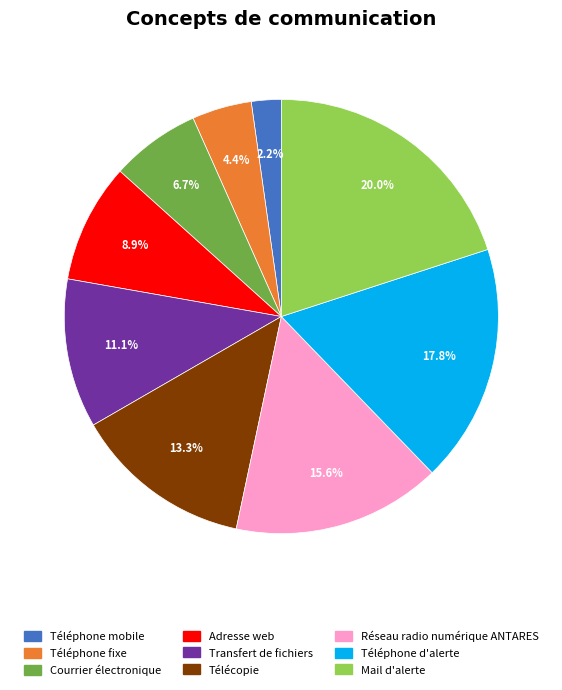

Which category has the smallest portion of the pie?

Téléphone mobile